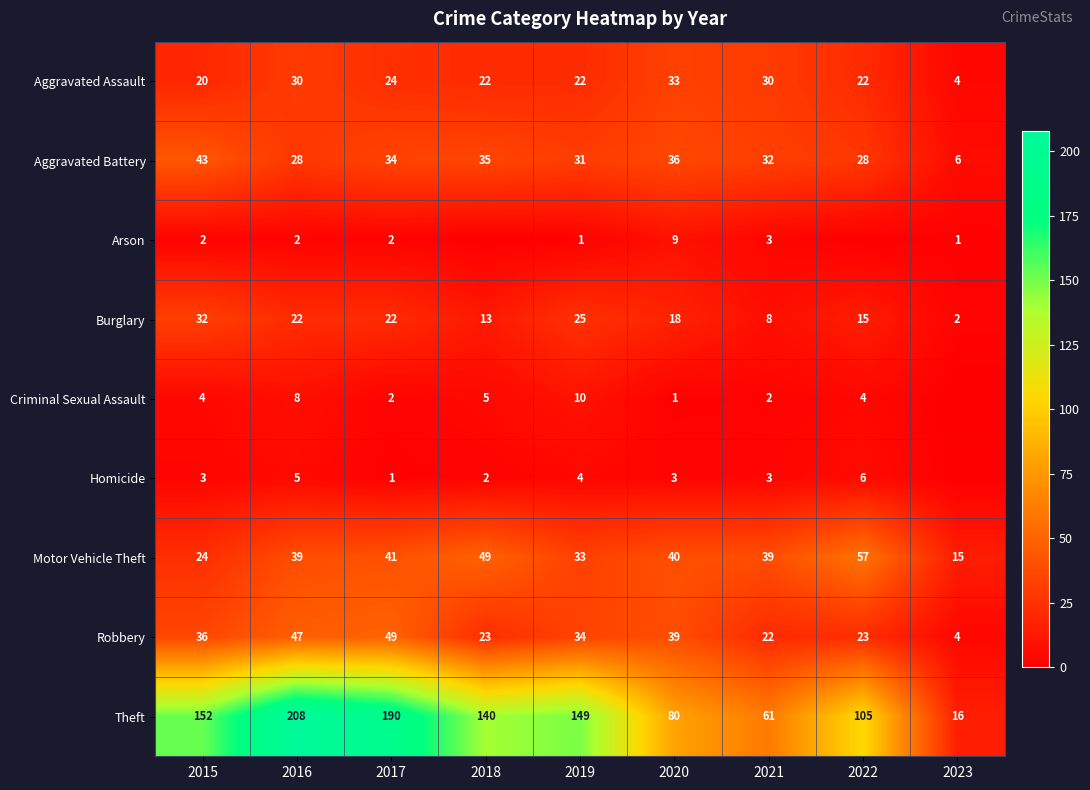

The Robbery series shows 22 at 2021. True or false?

True